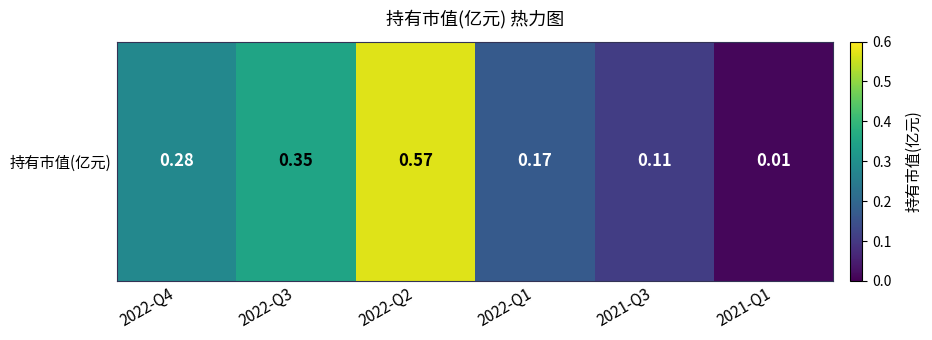

Rank the categories by value from highest to lowest.

2022-Q2, 2022-Q3, 2022-Q4, 2022-Q1, 2021-Q3, 2021-Q1